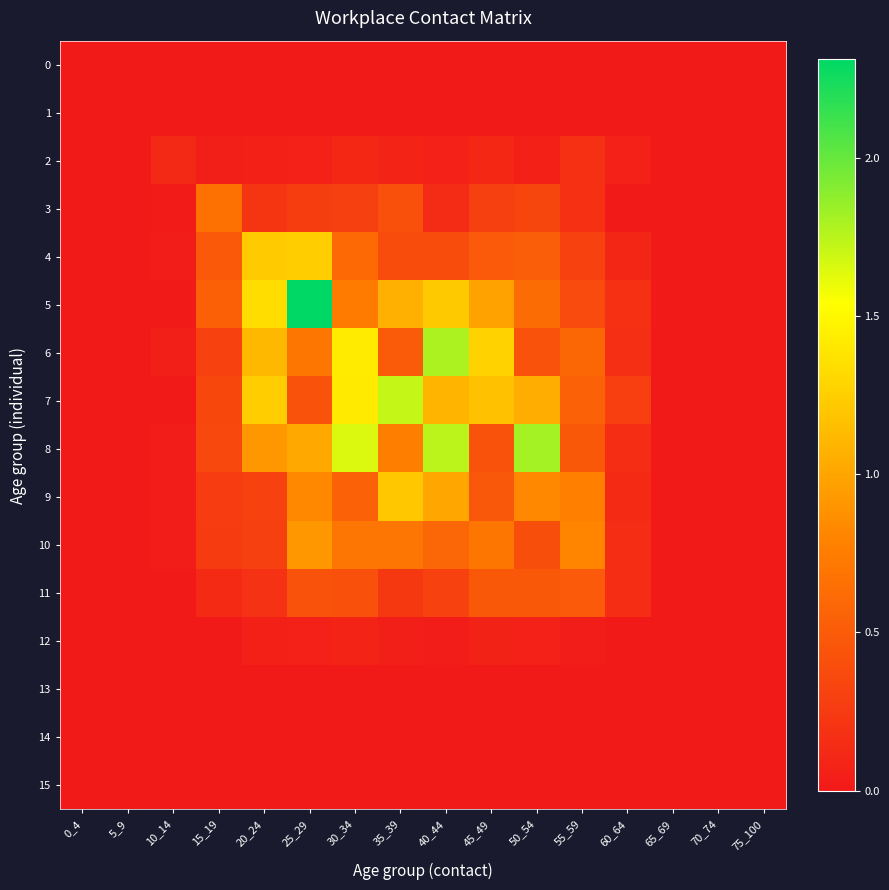

Which category has the highest value across all series?

25_29